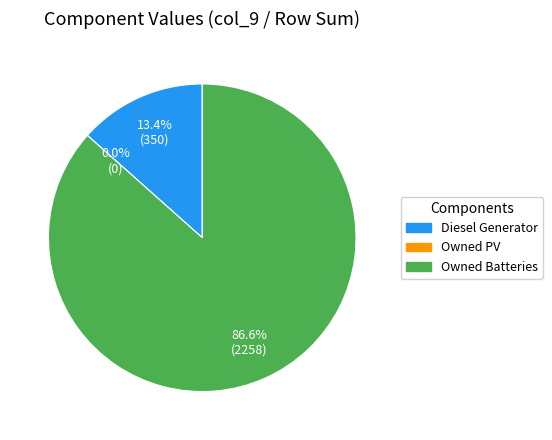

To the nearest percent, what is the average slice percentage?

33%